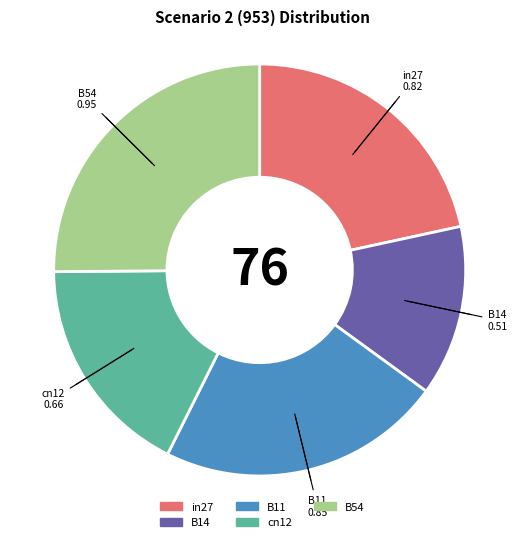

Which has a higher value, B14 or in27?

in27